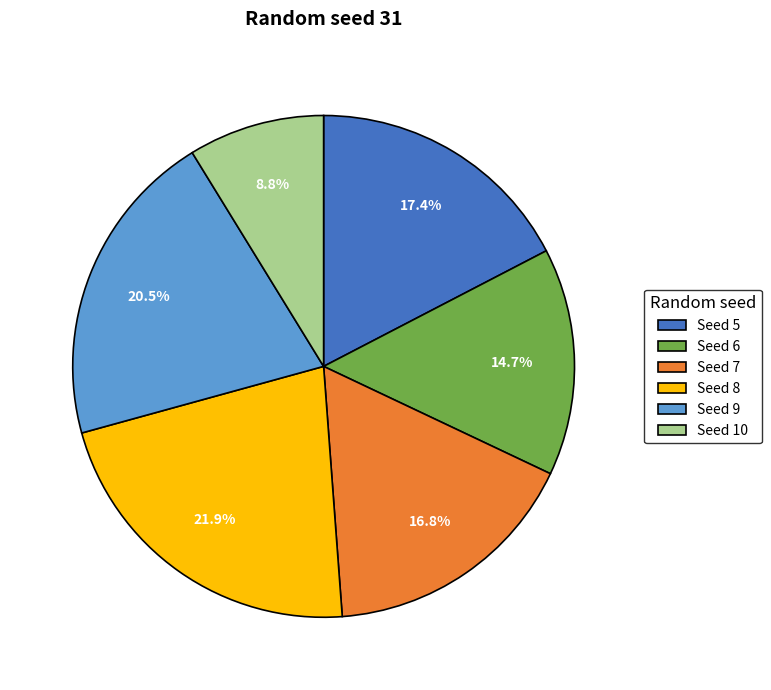

Does Seed 5 represent more than half of the total?

No